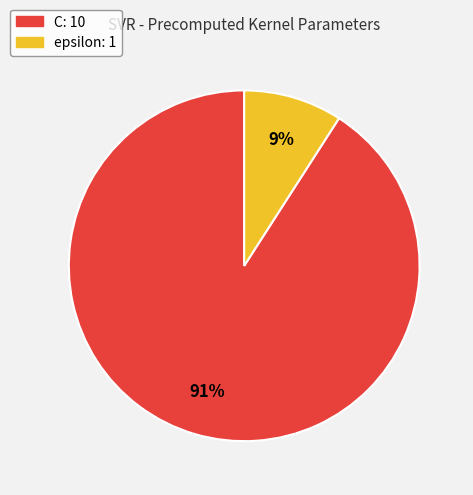

To the nearest percent, what is the difference between the largest and smallest slice percentages?

82%